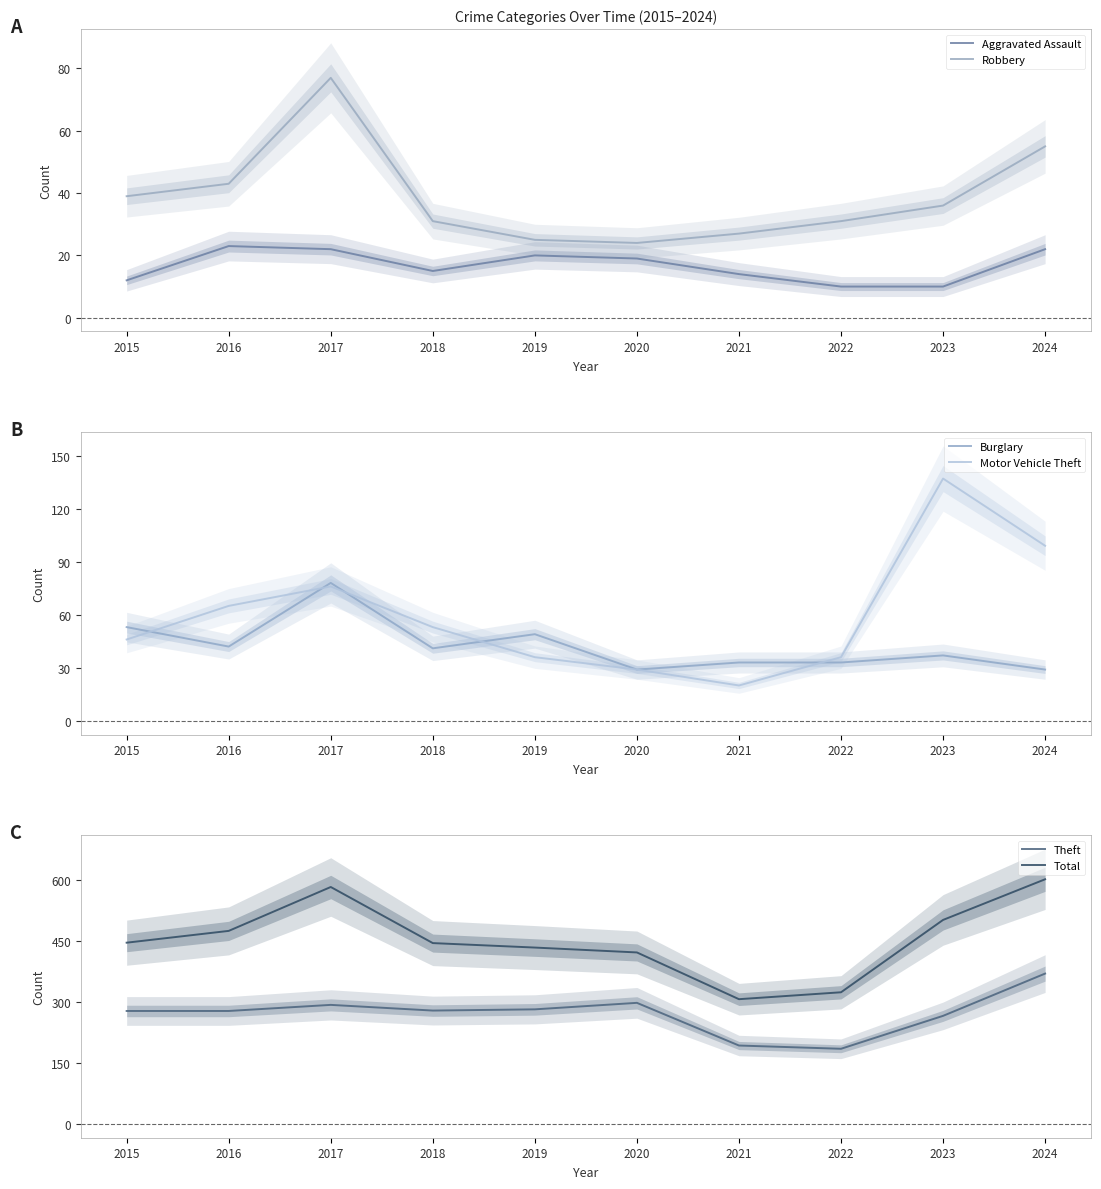

How many data points does each series have?

10